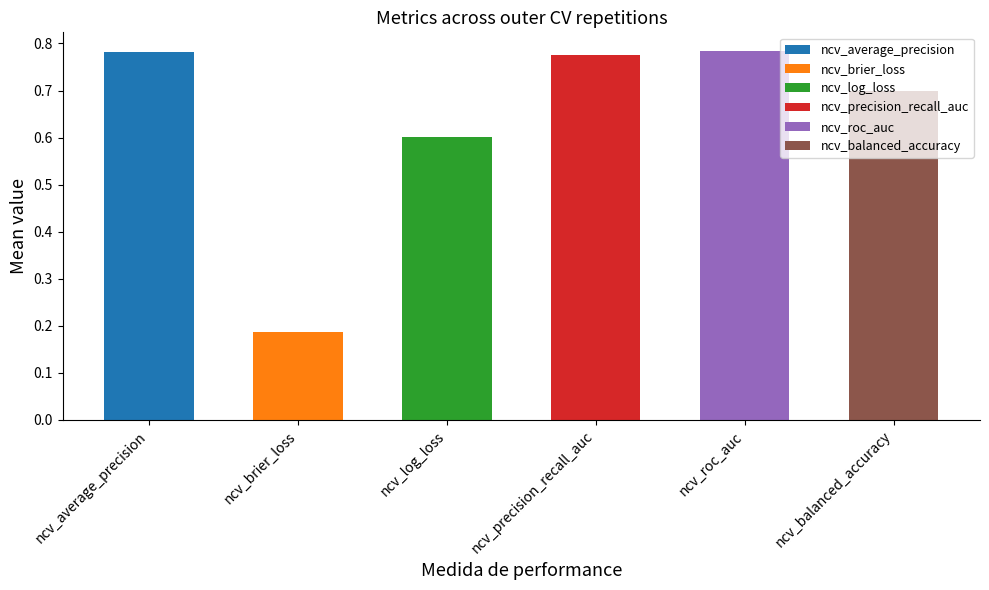

What is the sum of the values at ncv_average_precision and ncv_roc_auc?

1.6